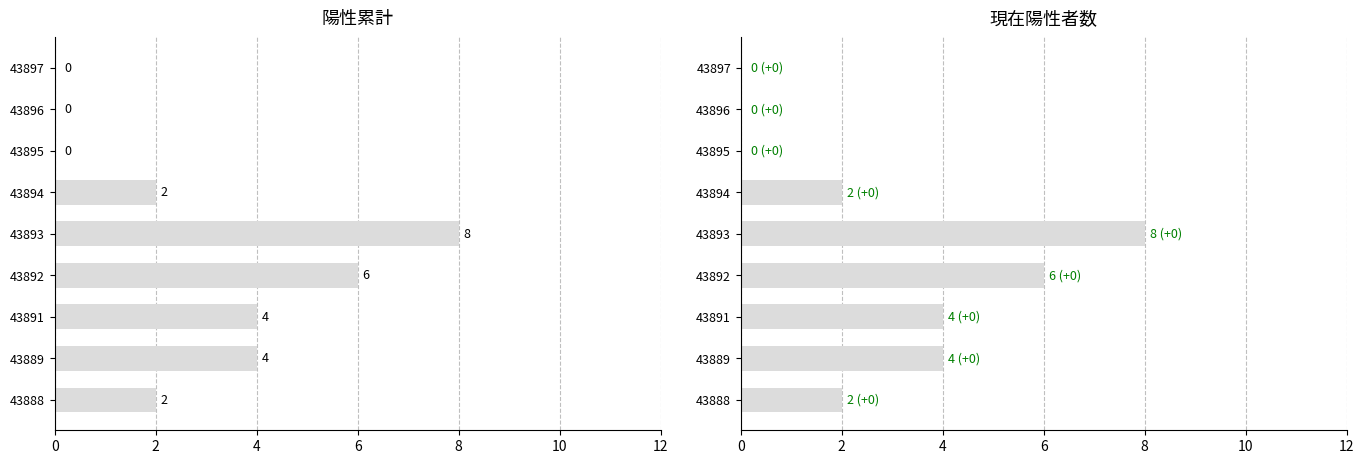

Count the 現在陽性者数 values in the range 0 to 4.

7